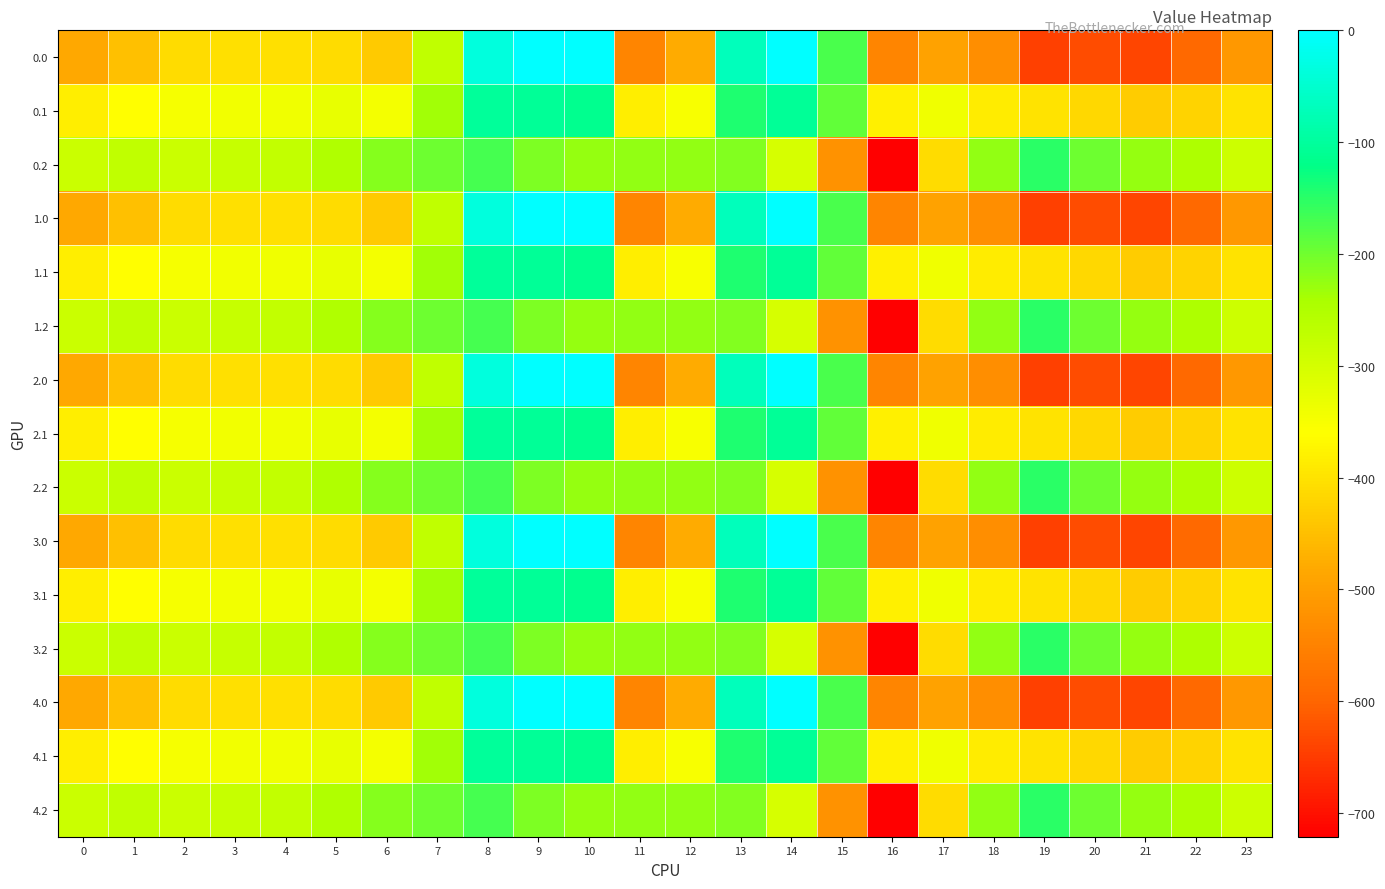

Reading left to right, what are all the values shown in this chart?

0.0: 0=-482.0	1=-449.5	2=-410.3	3=-404.4	4=-404.9	5=-410.8	6=-435.0	7=-270.7	8=-35.0	9=0.0	10=0.0	11=-544.3	12=-477.2	13=-70.2	14=-0.3	15=-172.8	16=-545.4	17=-493.8	18=-529.6	19=-644.5	20=-629.9	21=-638.4	22=-592.3	23=-511.3
0.1: 0=-384.6	1=-361.1	2=-347.9	3=-342.7	4=-339.6	5=-329.5	6=-345.2	7=-234.9	8=-102.3	9=-104.8	10=-114.0	11=-384.7	12=-350.8	13=-141.2	14=-105.5	15=-190.4	16=-380.5	17=-340.1	18=-388.5	19=-399.7	20=-414.5	21=-432.4	22=-419.9	23=-399.4
0.2: 0=-287.1	1=-272.7	2=-285.5	3=-281.0	4=-274.4	5=-248.1	6=-216.4	7=-199.0	8=-169.5	9=-209.6	10=-228.0	11=-225.2	12=-224.3	13=-212.2	14=-301.9	15=-522.2	16=-721.2	17=-409.5	18=-223.1	19=-151.1	20=-199.2	21=-226.4	22=-247.4	23=-287.5
1.0: 0=-482.0	1=-449.5	2=-410.3	3=-404.4	4=-404.9	5=-410.8	6=-435.0	7=-270.7	8=-35.0	9=0.0	10=0.0	11=-544.3	12=-477.2	13=-70.2	14=-0.3	15=-172.8	16=-545.4	17=-493.8	18=-529.6	19=-644.5	20=-629.9	21=-638.4	22=-592.3	23=-511.3
1.1: 0=-384.6	1=-361.1	2=-347.9	3=-342.7	4=-339.6	5=-329.5	6=-345.2	7=-234.9	8=-102.3	9=-104.8	10=-114.0	11=-384.7	12=-350.8	13=-141.2	14=-105.5	15=-190.4	16=-380.5	17=-340.1	18=-388.5	19=-399.7	20=-414.5	21=-432.4	22=-419.9	23=-399.4
1.2: 0=-287.1	1=-272.7	2=-285.5	3=-281.0	4=-274.4	5=-248.1	6=-216.4	7=-199.0	8=-169.5	9=-209.6	10=-228.0	11=-225.2	12=-224.3	13=-212.2	14=-301.9	15=-522.2	16=-721.2	17=-409.5	18=-223.1	19=-151.1	20=-199.2	21=-226.4	22=-247.4	23=-287.5
2.0: 0=-482.0	1=-449.5	2=-410.3	3=-404.4	4=-404.9	5=-410.8	6=-435.0	7=-270.7	8=-35.0	9=0.0	10=0.0	11=-544.3	12=-477.2	13=-70.2	14=-0.3	15=-172.8	16=-545.4	17=-493.8	18=-529.6	19=-644.5	20=-629.9	21=-638.4	22=-592.3	23=-511.3
2.1: 0=-384.6	1=-361.1	2=-347.9	3=-342.7	4=-339.6	5=-329.5	6=-345.2	7=-234.9	8=-102.3	9=-104.8	10=-114.0	11=-384.7	12=-350.8	13=-141.2	14=-105.5	15=-190.4	16=-380.5	17=-340.1	18=-388.5	19=-399.7	20=-414.5	21=-432.4	22=-419.9	23=-399.4
2.2: 0=-287.1	1=-272.7	2=-285.5	3=-281.0	4=-274.4	5=-248.1	6=-216.4	7=-199.0	8=-169.5	9=-209.6	10=-228.0	11=-225.2	12=-224.3	13=-212.2	14=-301.9	15=-522.2	16=-721.2	17=-409.5	18=-223.1	19=-151.1	20=-199.2	21=-226.4	22=-247.4	23=-287.5
3.0: 0=-482.0	1=-449.5	2=-410.3	3=-404.4	4=-404.9	5=-410.8	6=-435.0	7=-270.7	8=-35.0	9=0.0	10=0.0	11=-544.3	12=-477.2	13=-70.2	14=-0.3	15=-172.8	16=-545.4	17=-493.8	18=-529.6	19=-644.5	20=-629.9	21=-638.4	22=-592.3	23=-511.3
3.1: 0=-384.6	1=-361.1	2=-347.9	3=-342.7	4=-339.6	5=-329.5	6=-345.2	7=-234.9	8=-102.3	9=-104.8	10=-114.0	11=-384.7	12=-350.8	13=-141.2	14=-105.5	15=-190.4	16=-380.5	17=-340.1	18=-388.5	19=-399.7	20=-414.5	21=-432.4	22=-419.9	23=-399.4
3.2: 0=-287.1	1=-272.7	2=-285.5	3=-281.0	4=-274.4	5=-248.1	6=-216.4	7=-199.0	8=-169.5	9=-209.6	10=-228.0	11=-225.2	12=-224.3	13=-212.2	14=-301.9	15=-522.2	16=-721.2	17=-409.5	18=-223.1	19=-151.1	20=-199.2	21=-226.4	22=-247.4	23=-287.5
4.0: 0=-482.0	1=-449.5	2=-410.3	3=-404.4	4=-404.9	5=-410.8	6=-435.0	7=-270.7	8=-35.0	9=0.0	10=0.0	11=-544.3	12=-477.2	13=-70.2	14=-0.3	15=-172.8	16=-545.4	17=-493.8	18=-529.6	19=-644.5	20=-629.9	21=-638.4	22=-592.3	23=-511.3
4.1: 0=-384.6	1=-361.1	2=-347.9	3=-342.7	4=-339.6	5=-329.5	6=-345.2	7=-234.9	8=-102.3	9=-104.8	10=-114.0	11=-384.7	12=-350.8	13=-141.2	14=-105.5	15=-190.4	16=-380.5	17=-340.1	18=-388.5	19=-399.7	20=-414.5	21=-432.4	22=-419.9	23=-399.4
4.2: 0=-287.1	1=-272.7	2=-285.5	3=-281.0	4=-274.4	5=-248.1	6=-216.4	7=-199.0	8=-169.5	9=-209.6	10=-228.0	11=-225.2	12=-224.3	13=-212.2	14=-301.9	15=-522.2	16=-721.2	17=-409.5	18=-223.1	19=-151.1	20=-199.2	21=-226.4	22=-247.4	23=-287.5